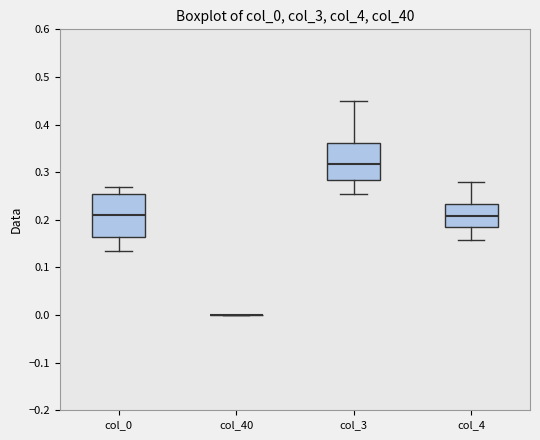

Comparing the boxes themselves (not the whiskers), which one is the tallest?

col_0